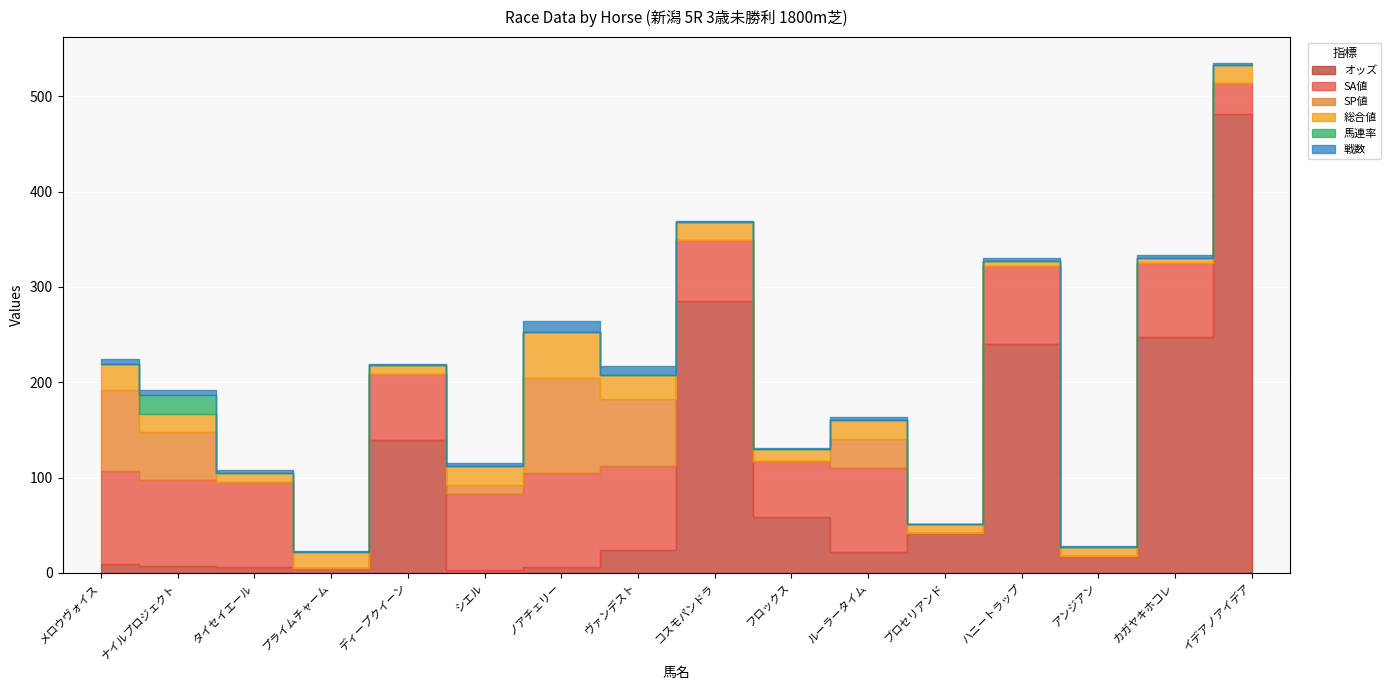

At which label does 戦数 first exceed 3?

メロウヴォイス